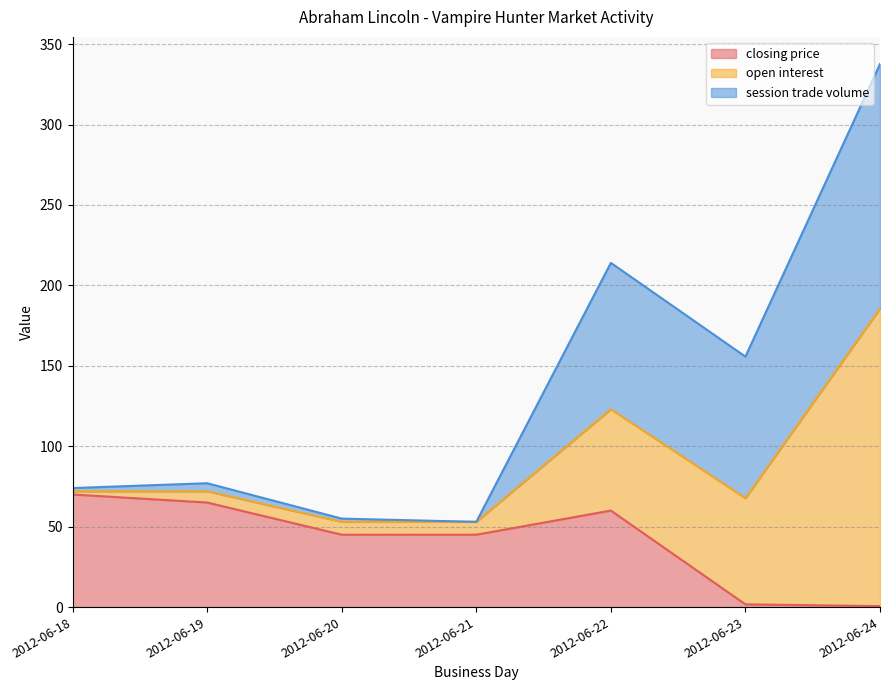

Which series has the widest spread of values?

open interest